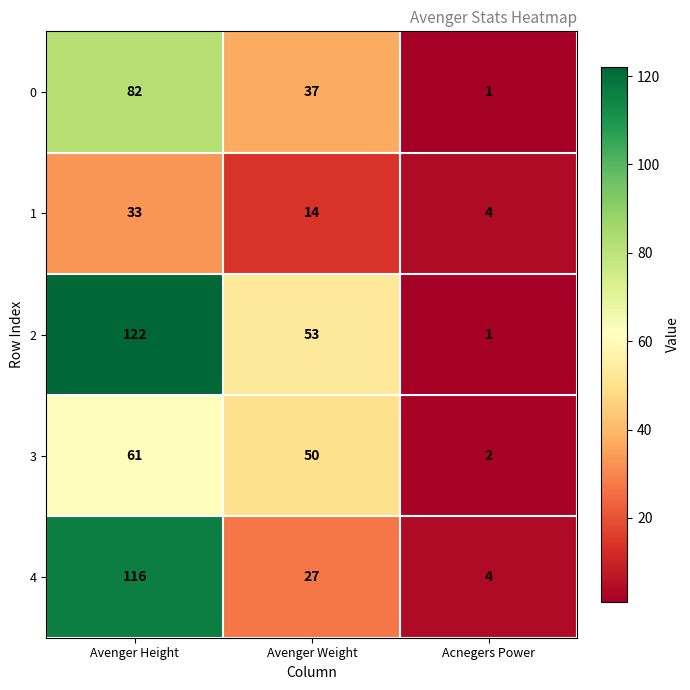

What value does the 4 series have at Avenger Height, to the nearest 5?

115